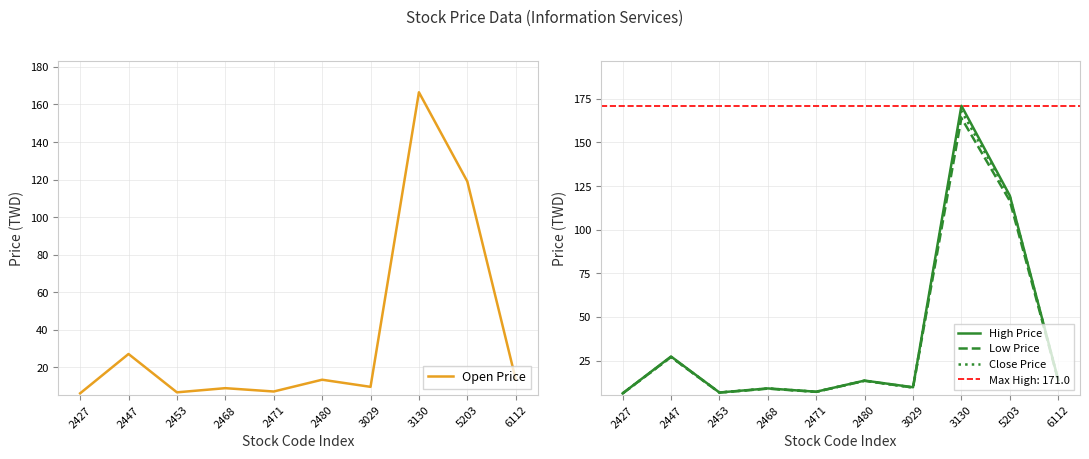

True or false: Open Price has more than 0 interior local peaks.

True